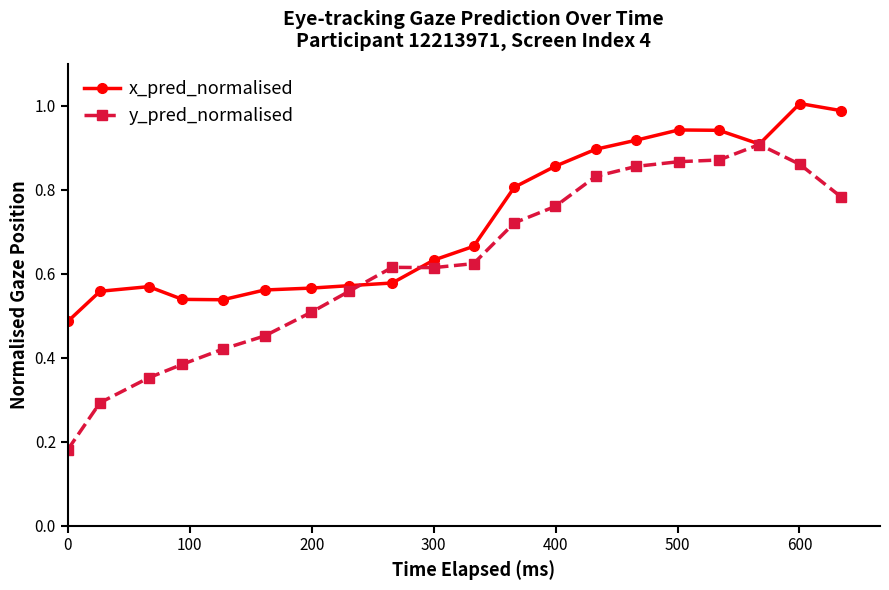

List the series in order of their overall mean, highest first.

x_pred_normalised, y_pred_normalised